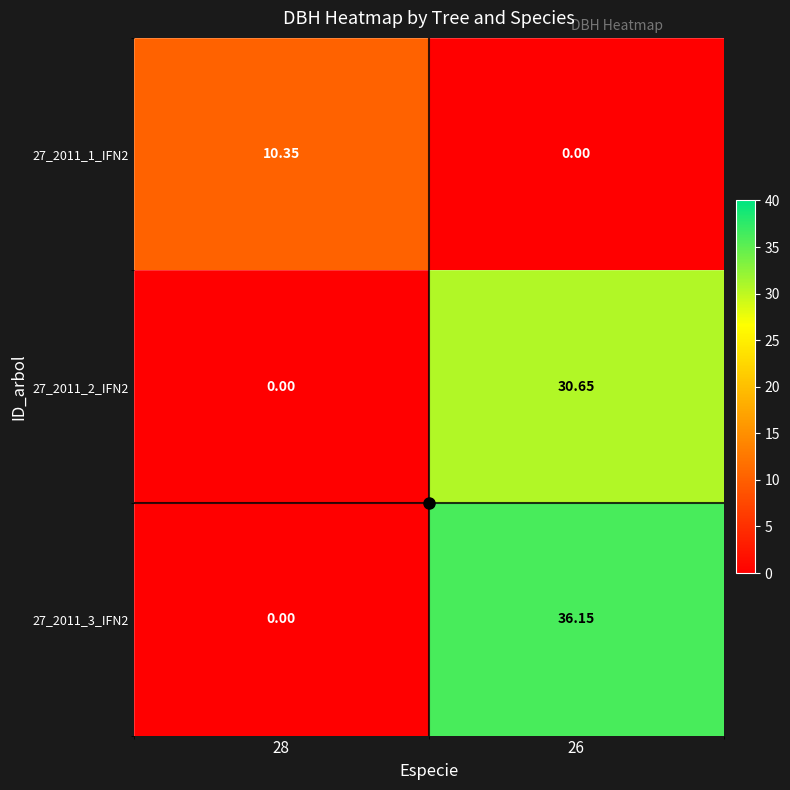

How many distinct data groups are displayed?

3